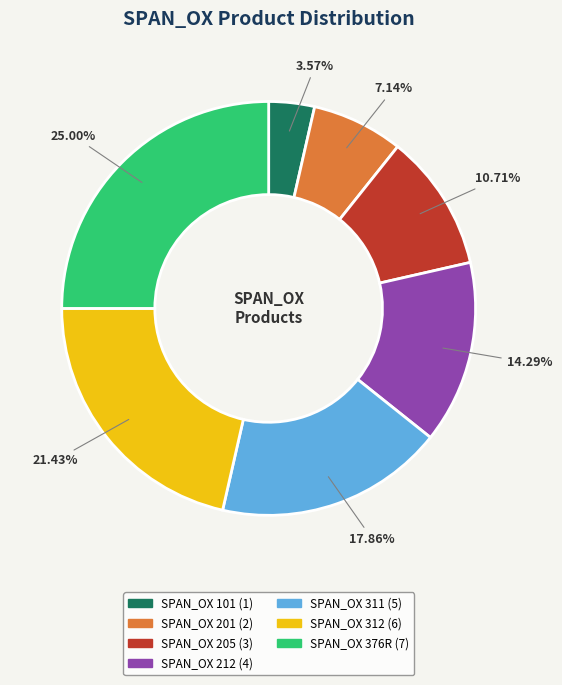

Approximately how many times larger is the value at SPAN_OX 312 compared to SPAN_OX 212?

1.5